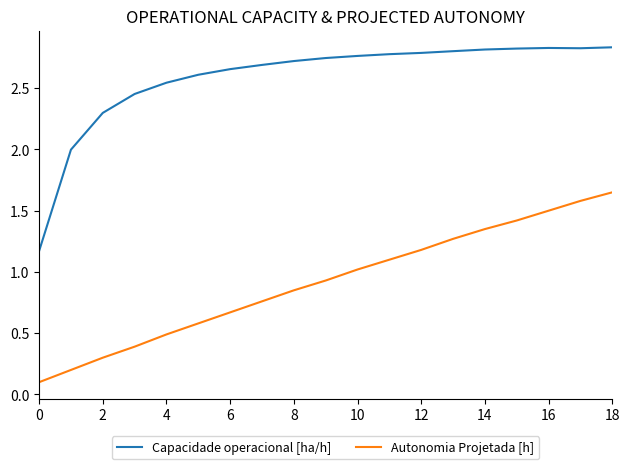

List the series in order of their peak value, highest first.

Capacidade operacional [ha/h], Autonomia Projetada [h]